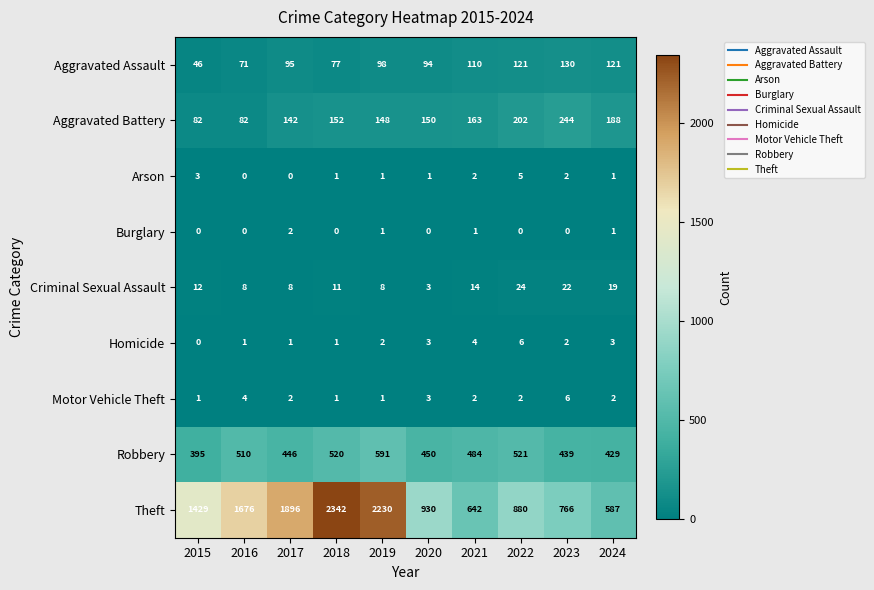

Is it true that Criminal Sexual Assault equals 12 at 2015?

True